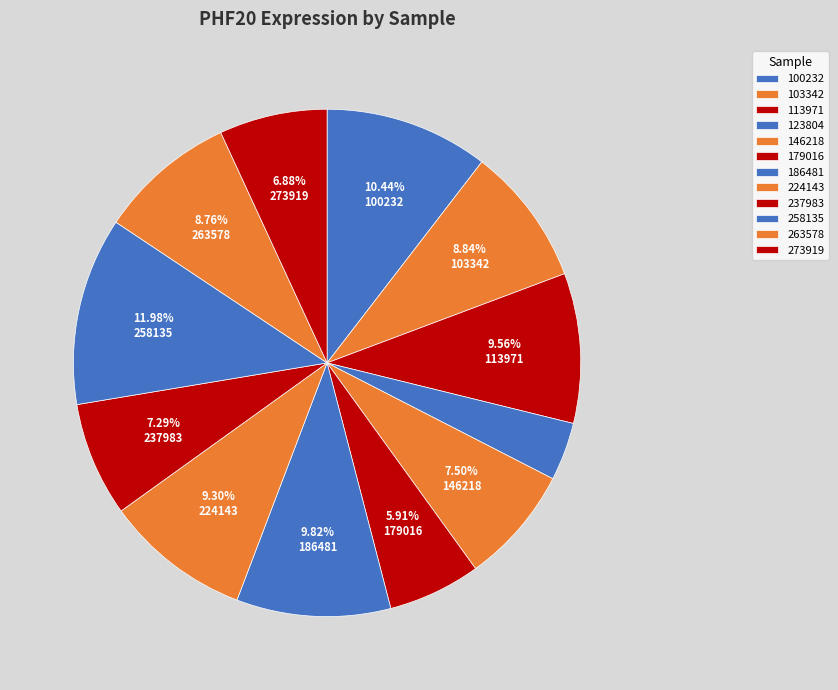

What is the change in value from 113971 to 123804?

-54.4